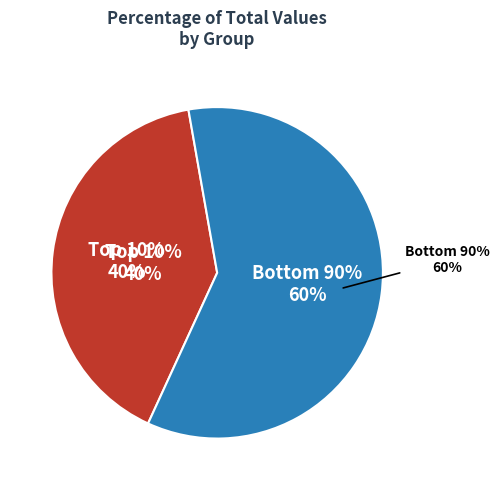

Is it true that 1 is 14% of the pie?

False